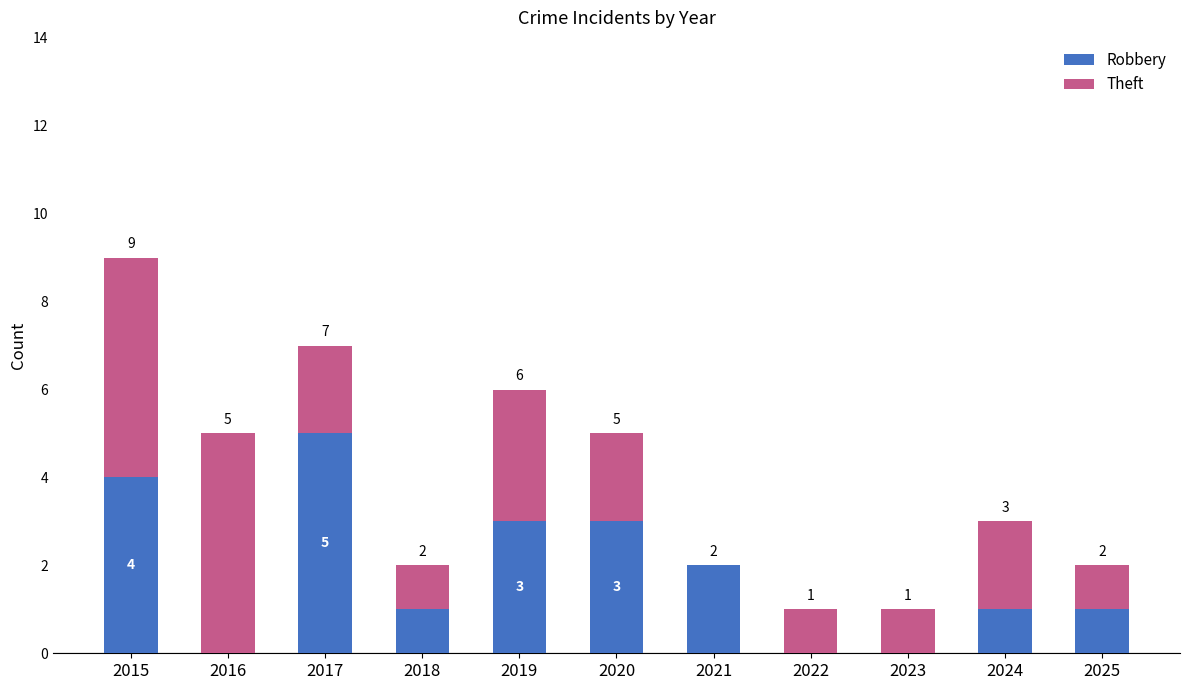

At which category is the sum across all series the highest?

2015